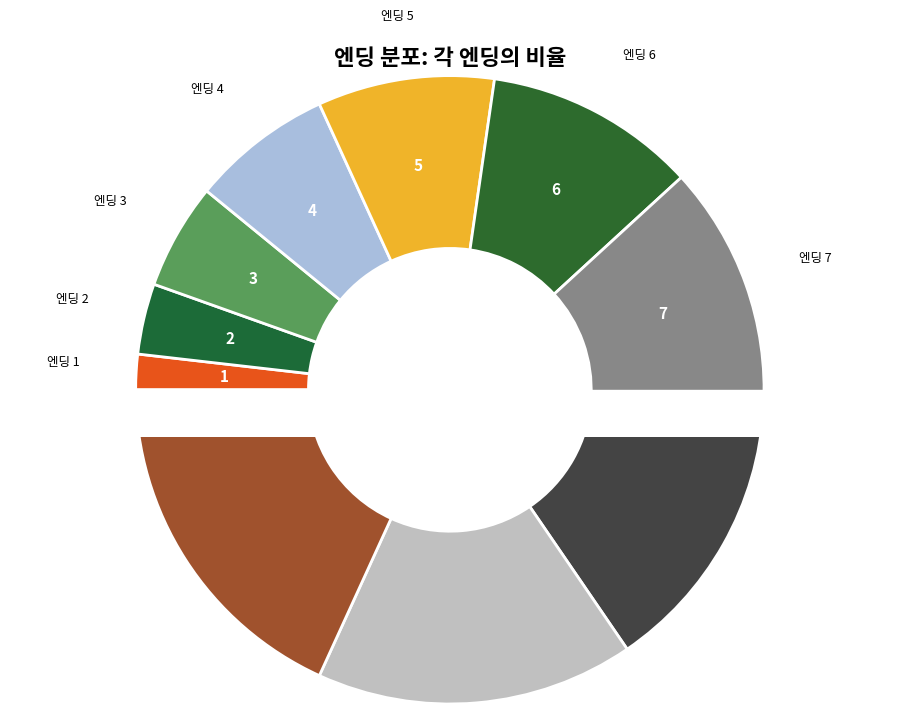

The 엔딩 10 slice represents 18% of the pie. True or false?

True